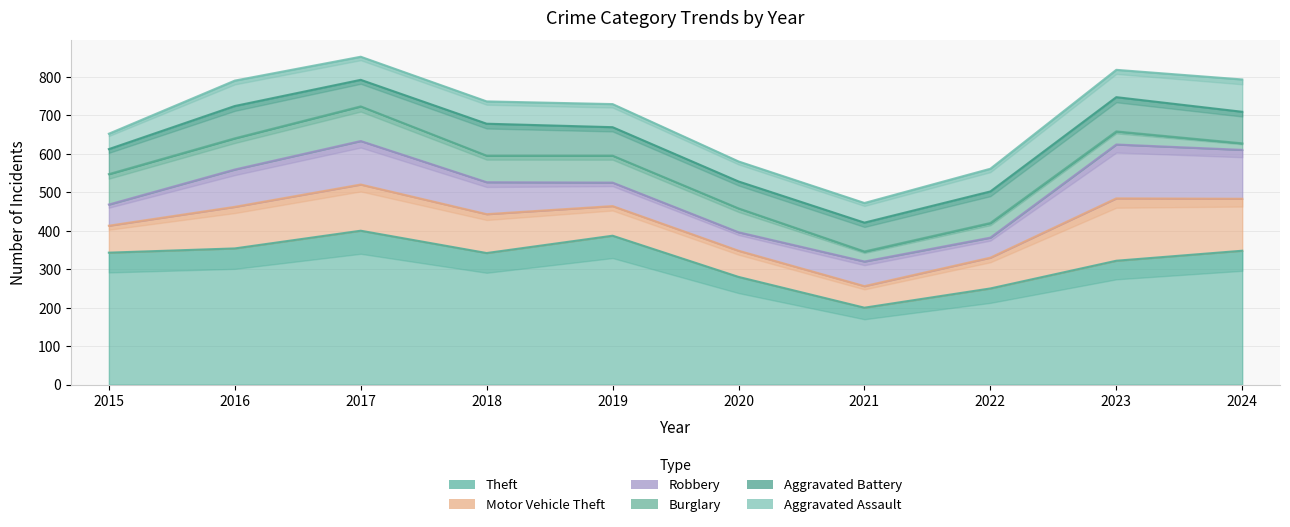

At which label does Aggravated Battery reach its minimum?

2015